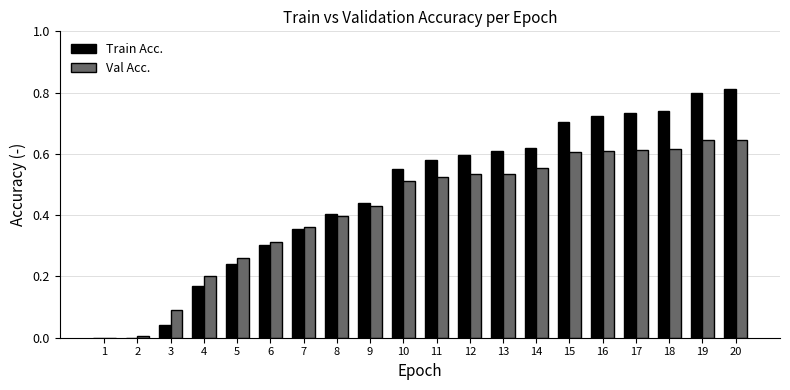

The Val Acc. series shows 1.0 at 18. True or false?

False